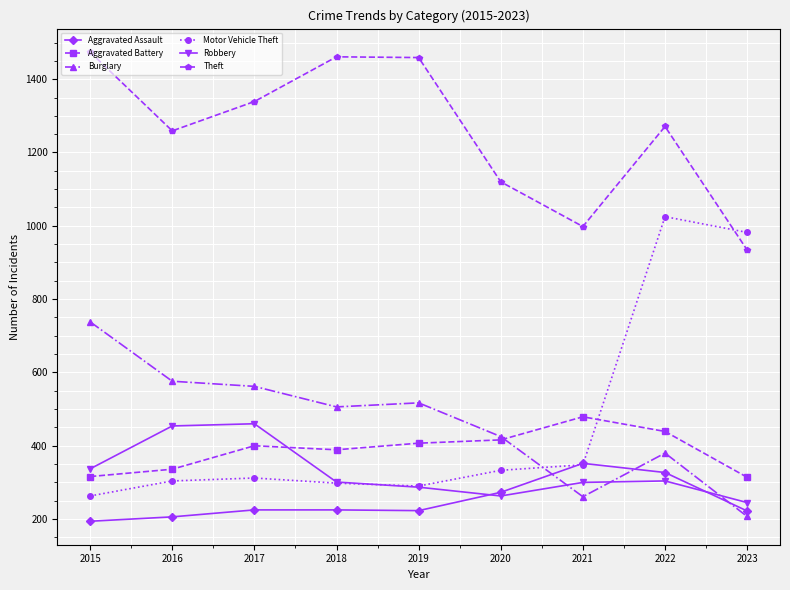

True or false: Aggravated Battery has more than 0 interior local peaks.

True